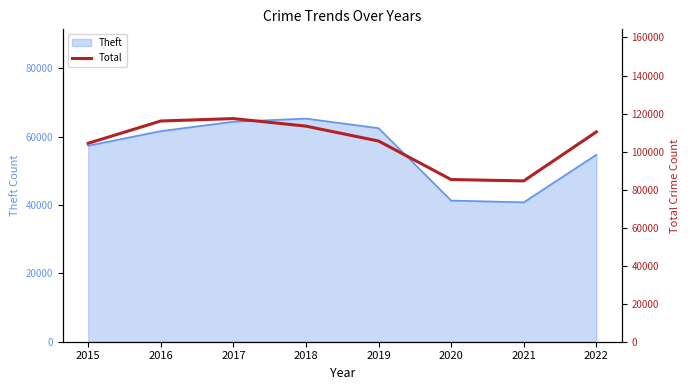

Where is the data nearest to the value 100956?

2015